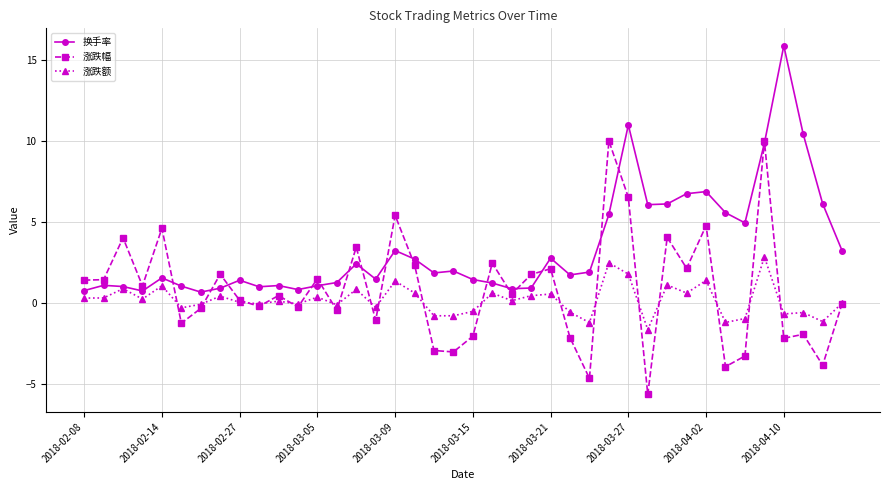

List the series in order of their peak value, lowest first.

涨跌额, 涨跌幅, 换手率